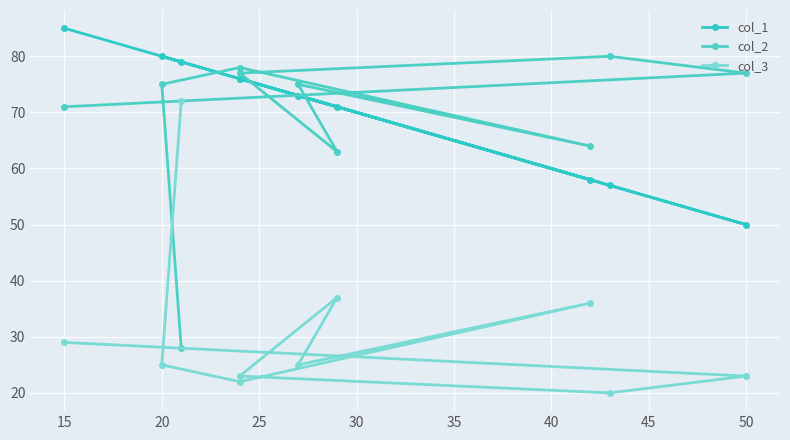

What are all the series names shown in the legend?

col_1, col_2, col_3